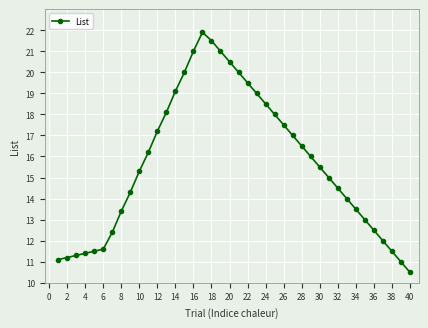

Reading left to right, transcribe all the data shown in this chart.

11.1	11.2	11.3	11.4	11.5	11.6	12.4	13.4	14.3	15.3	16.2	17.2	18.1	19.1	20.0	21.0	21.9	21.5	21.0	20.5	20.0	19.5	19.0	18.5	18.0	17.5	17.0	16.5	16.0	15.5	15.0	14.5	14.0	13.5	13.0	12.5	12.0	11.5	11.0	10.5